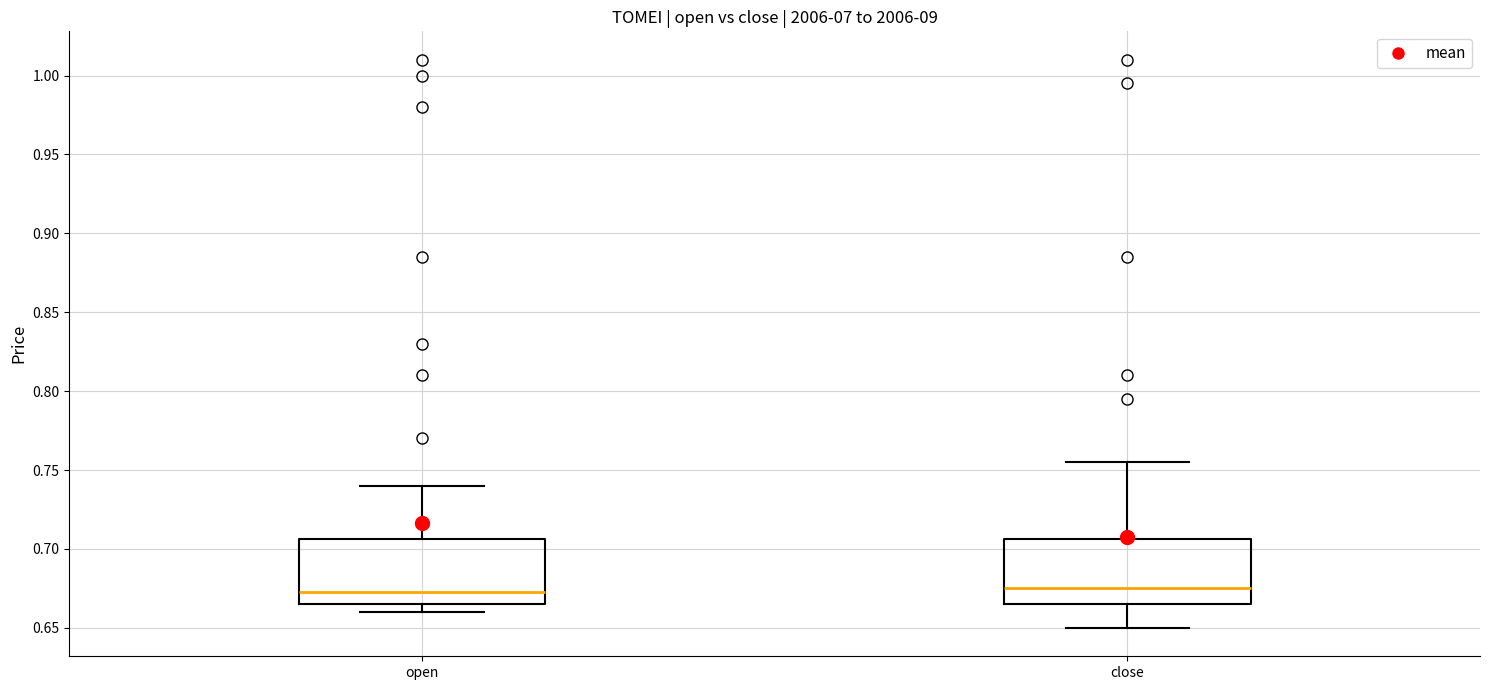

Reading left to right, read every box against the y-axis: the position of its median line, the range the box covers, and the ends of its whiskers. The values are not printed on the chart, so give them approximately, as read against the axis.

open: median 0.675, box 0.665 to 0.705, whiskers 0.660 to 0.740
close: median 0.675, box 0.665 to 0.705, whiskers 0.650 to 0.755